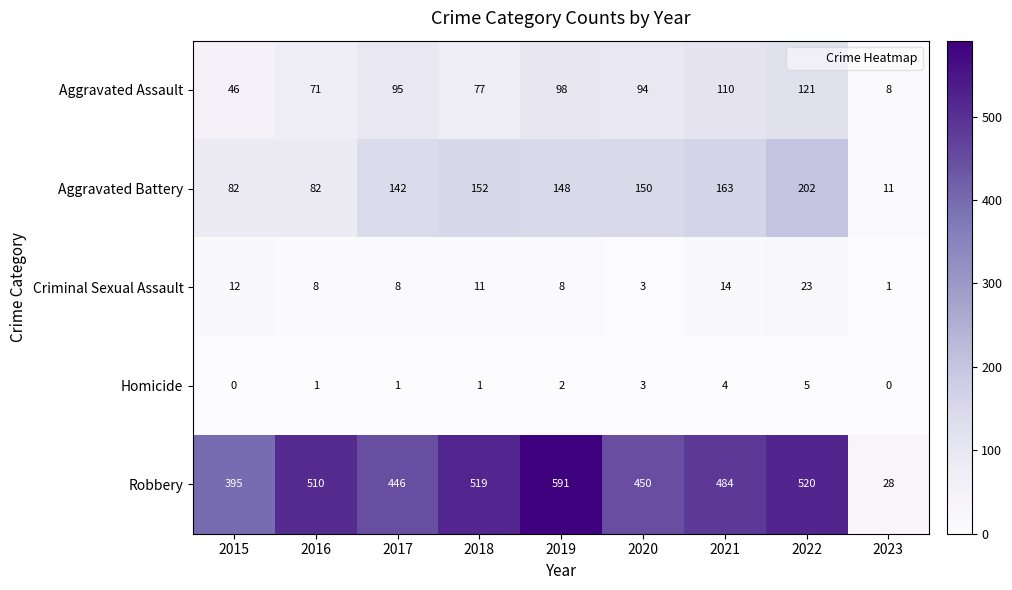

Which category has the highest value across all series?

2019